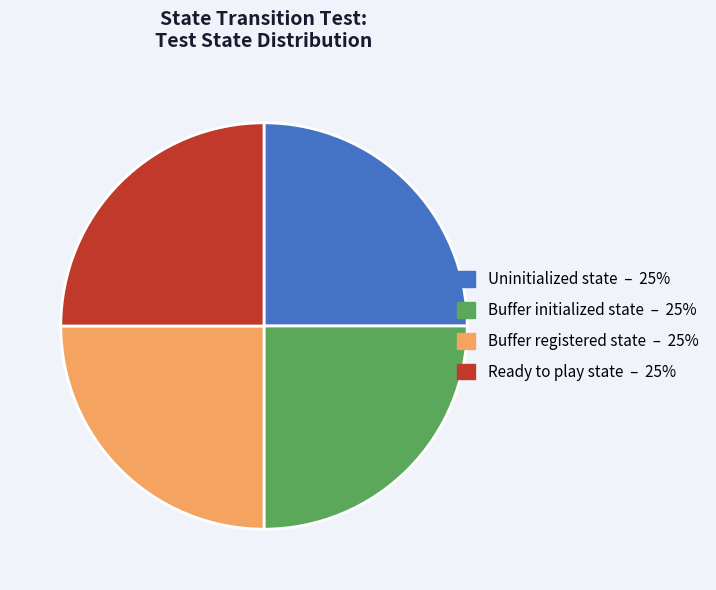

Does any single category account for the majority?

No